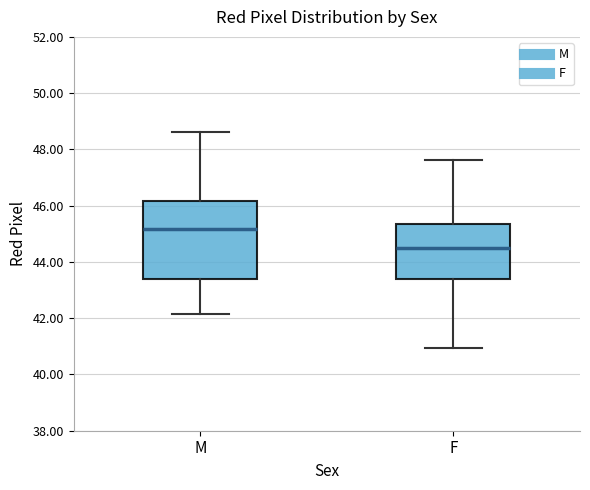

Comparing the boxes themselves (not the whiskers), which one is the tallest?

M